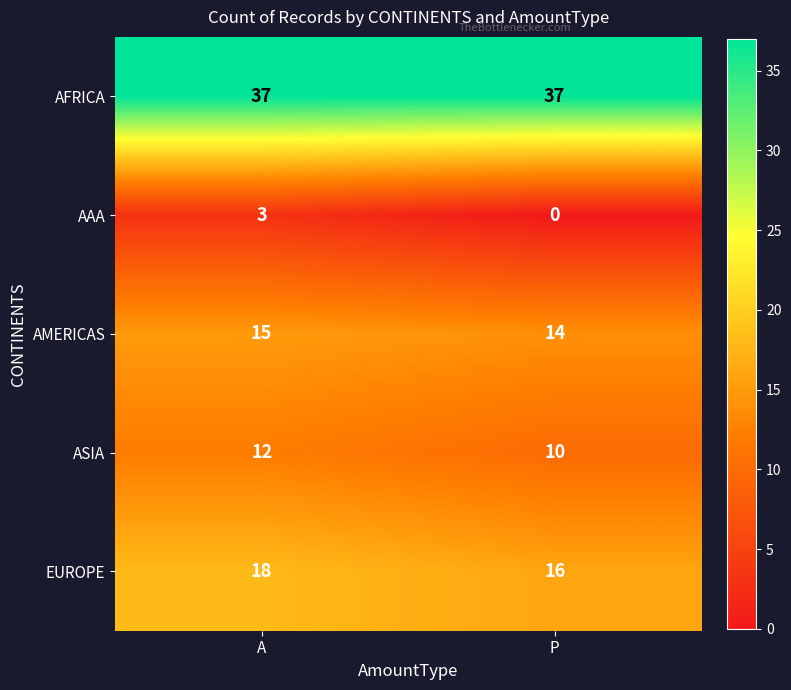

Is it true that ASIA equals 10 at P?

True